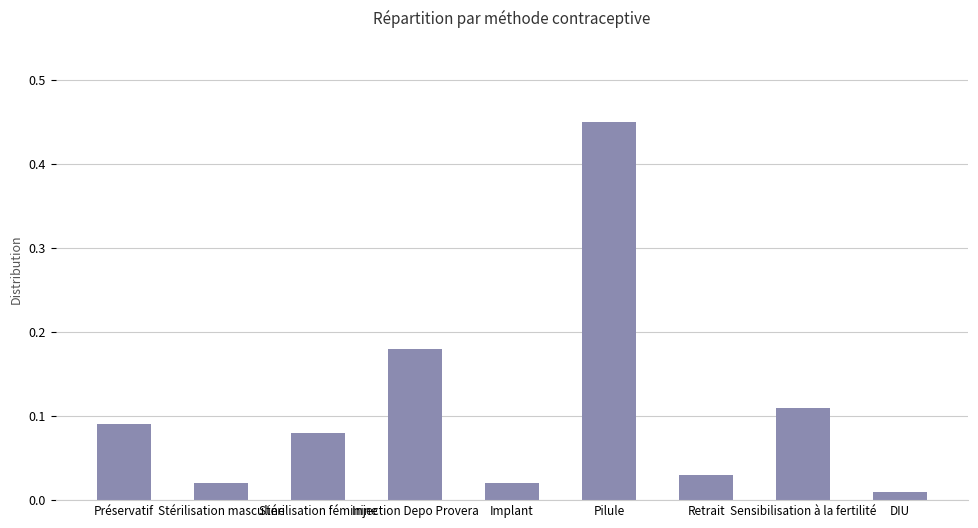

True or false: the data shows 0.3 at Injection Depo Provera.

False